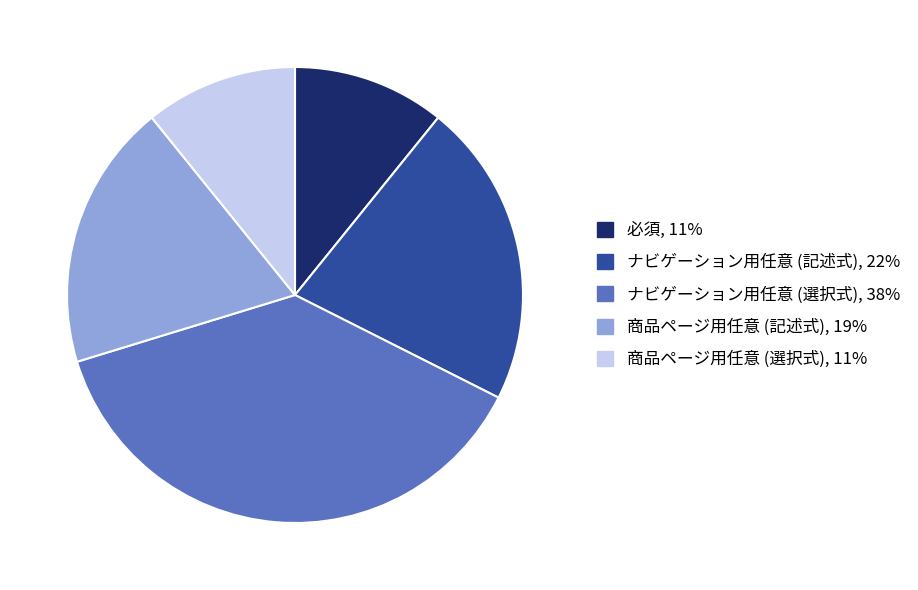

Is there a majority slice in this chart?

No